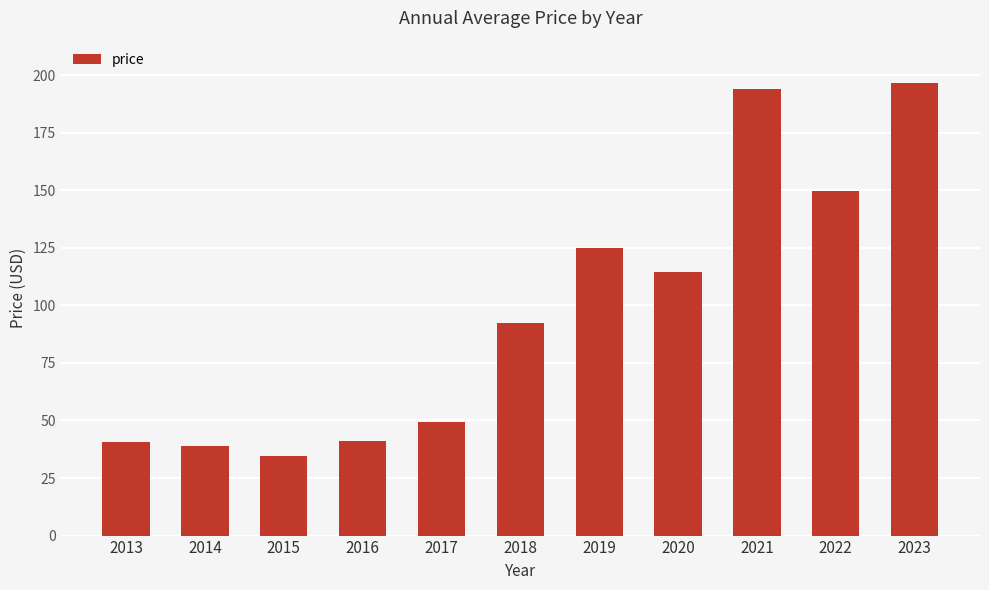

What is the value of the 5th bar from the left?

49.5